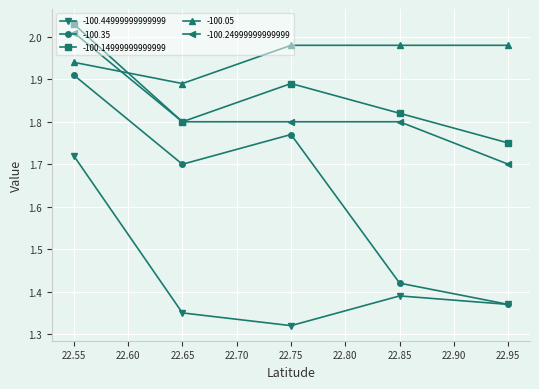

At which label does -100.05 reach its minimum?

22.65